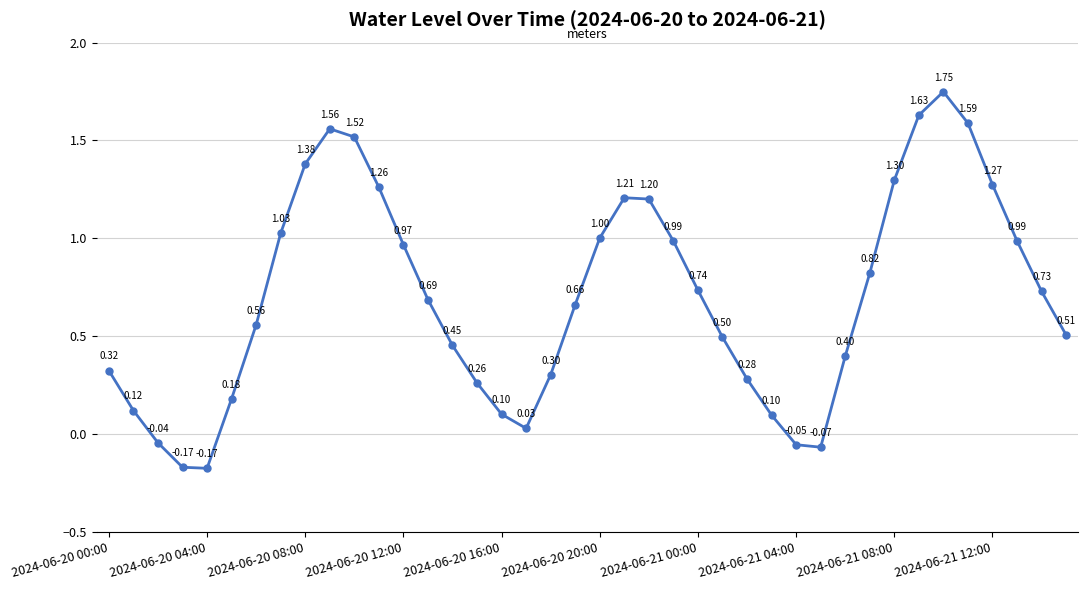

True or false: the data has more than 2 interior local peaks.

True